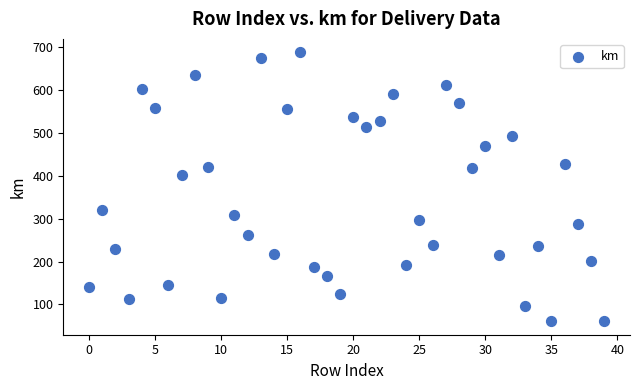

What is the range of Y values (max minus min)?

627.9